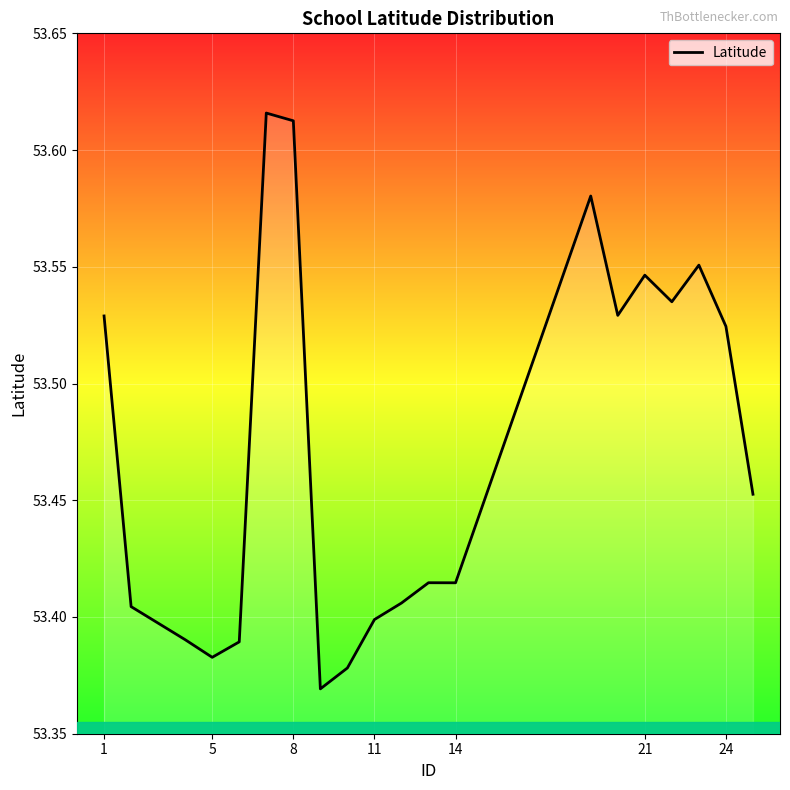

How many categories are shown in the chart?

20